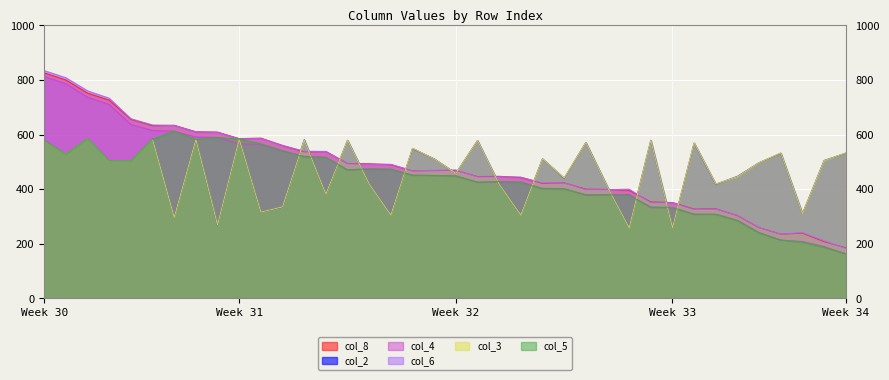

What is the total value across all series at Week 32?

2752